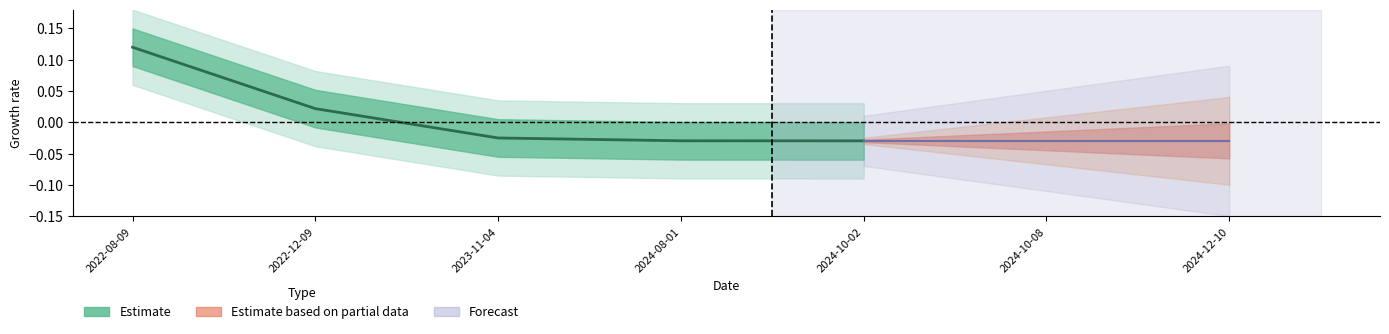

What is the label of the 3rd point from the right?

2023-11-04